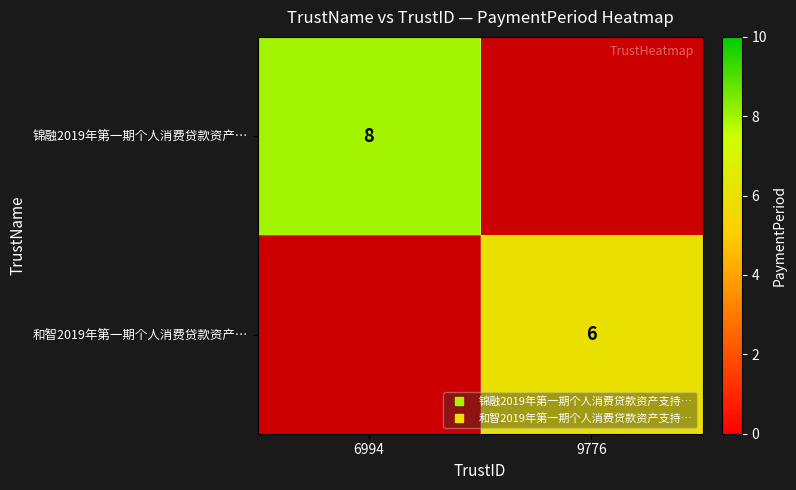

What is the sum of all 锦融2019年第一期个人消费贷款资产… values?

8